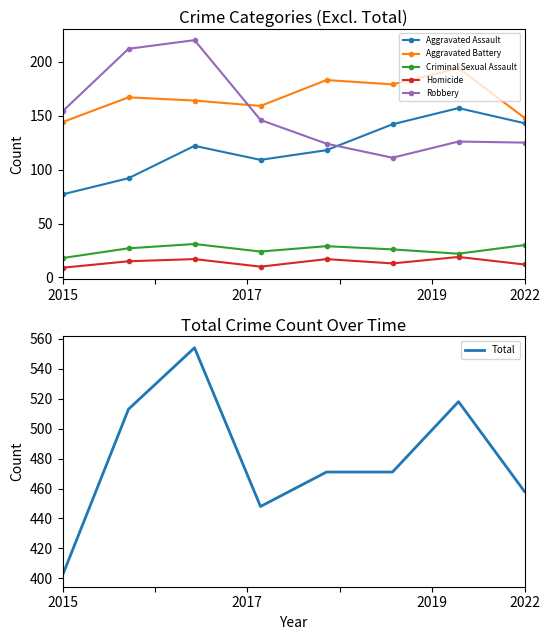

True or false: Homicide and Aggravated Assault cross at least once.

False